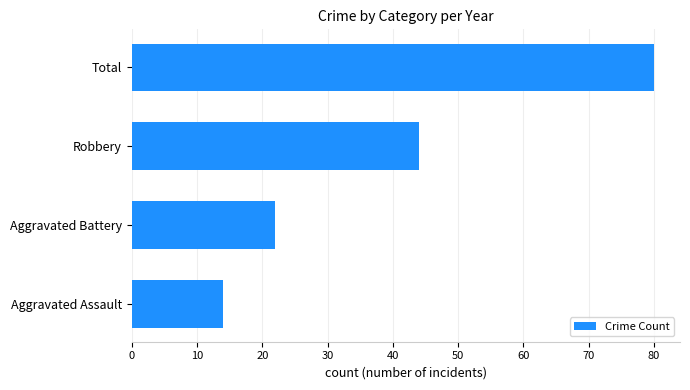

What is the minimum value shown in the chart?

14